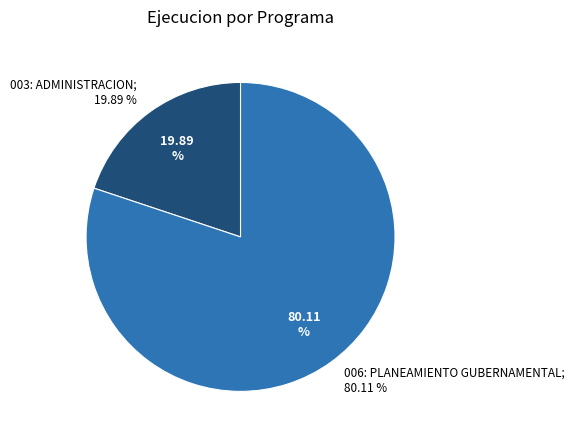

Rank the categories by value from lowest to highest.

003: ADMINISTRACION, 006: PLANEAMIENTO GUBERNAMENTAL